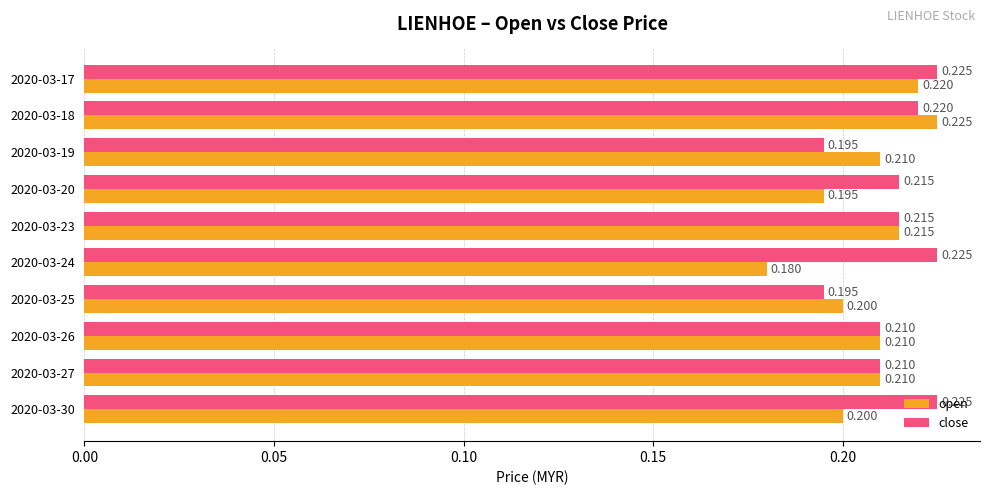

List the series in order of their overall mean, highest first.

close, open